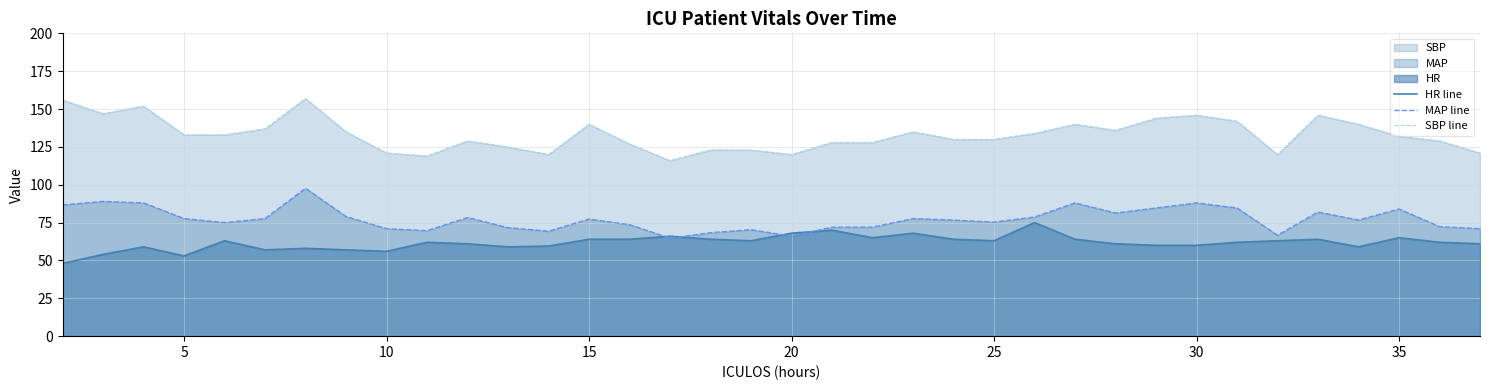

List the series in order of their overall mean, highest first.

SBP line, MAP line, HR line